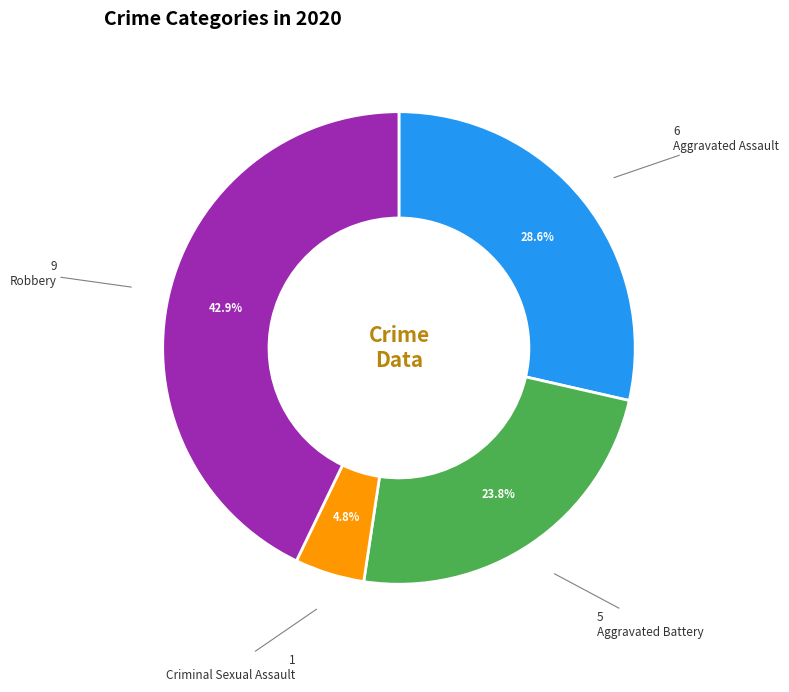

Between Aggravated Battery and Criminal Sexual Assault, which is larger?

Aggravated Battery